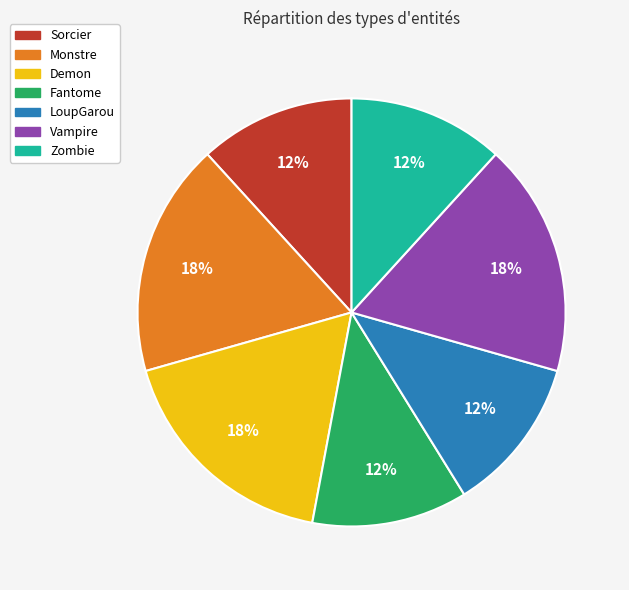

Combined, do Sorcier and LoupGarou account for over 50%?

No